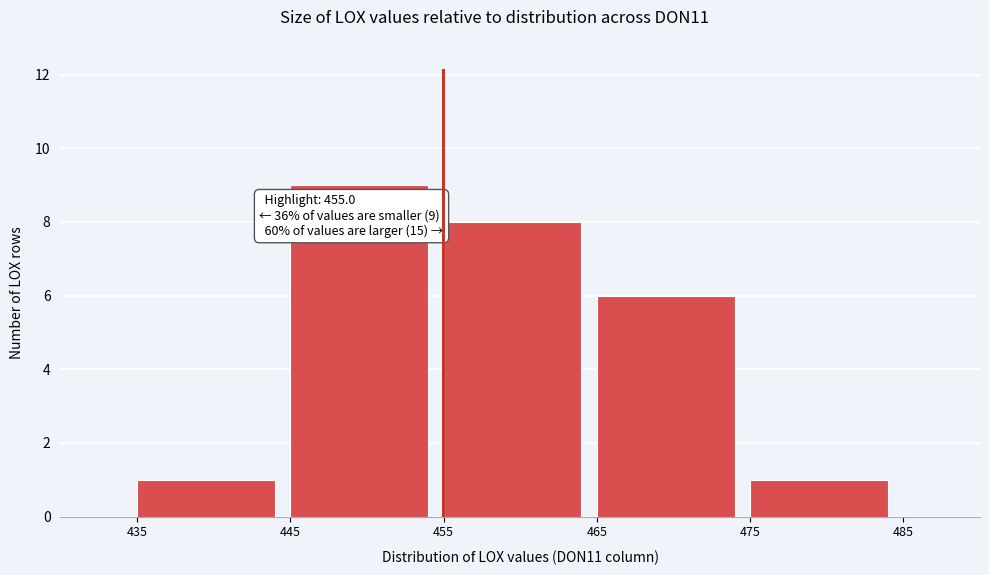

Over which range of the x-axis is the bar tallest?

445 to 455